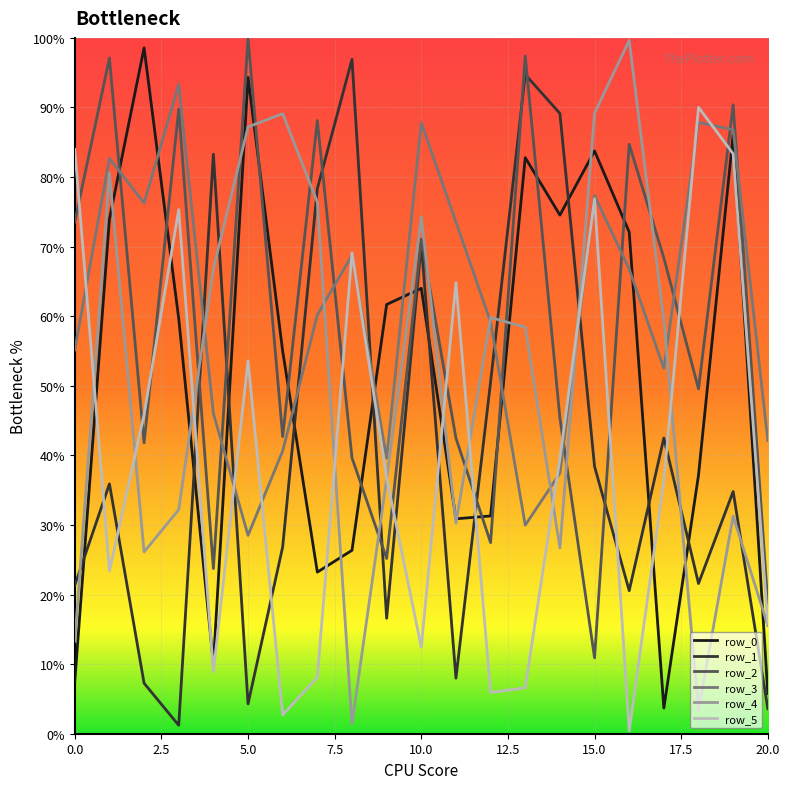

Which series ends up on top after the final intersection of row_0 and row_4?

row_4